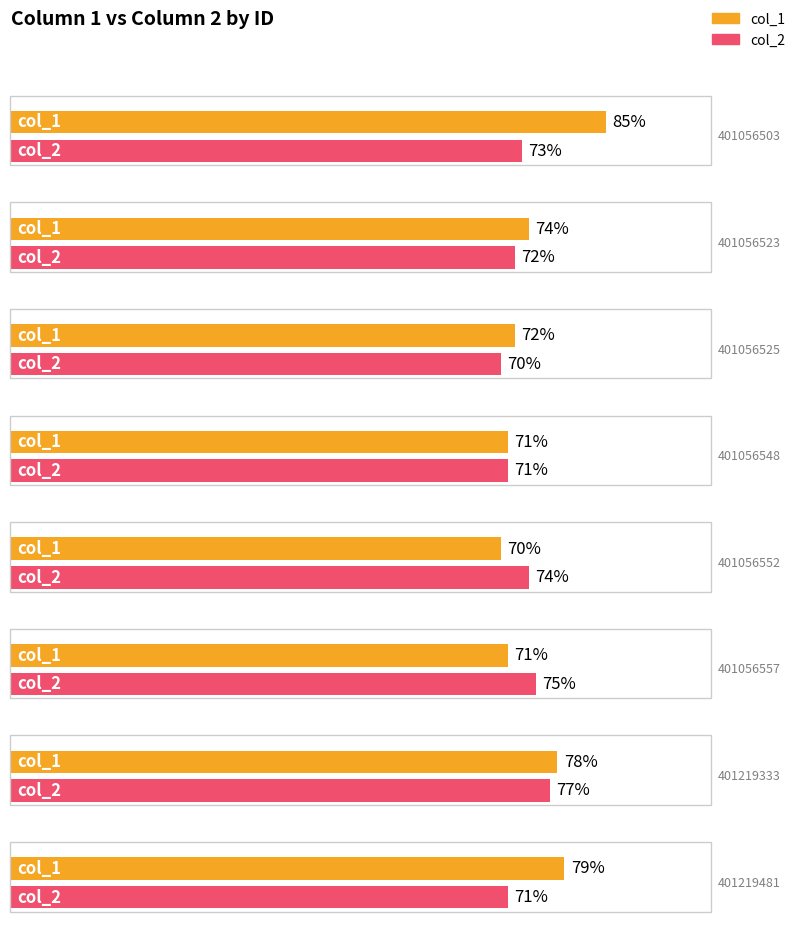

What is the value of the col_2 bar at the 8th from the left?

71